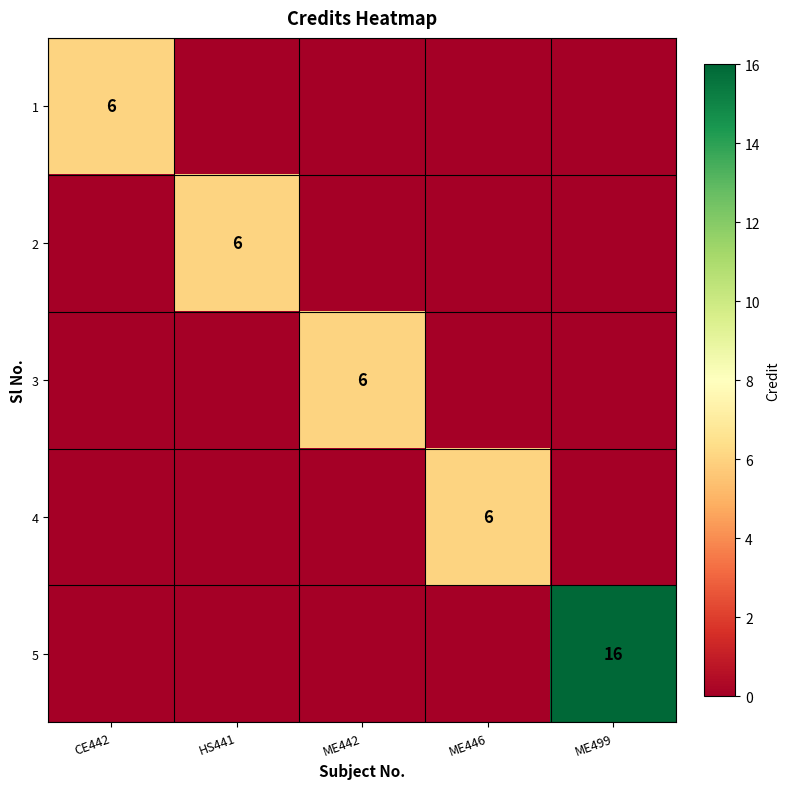

The value of 5 at ME499 is 16. True or false?

True